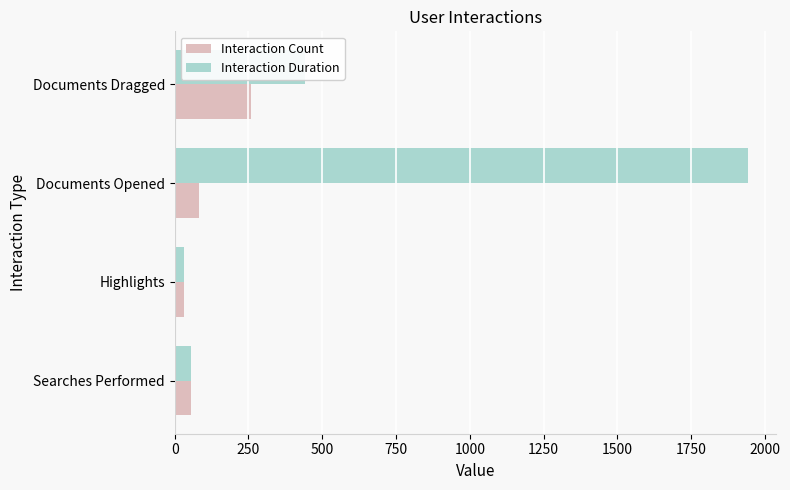

At which category is the sum across all series the highest?

Documents Opened